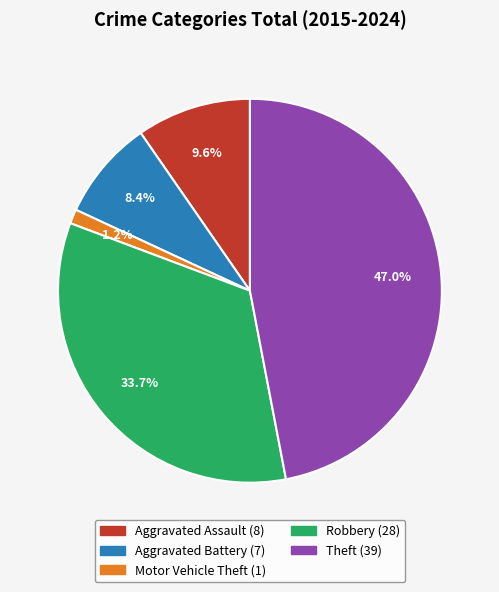

How many segments does this pie chart have?

5